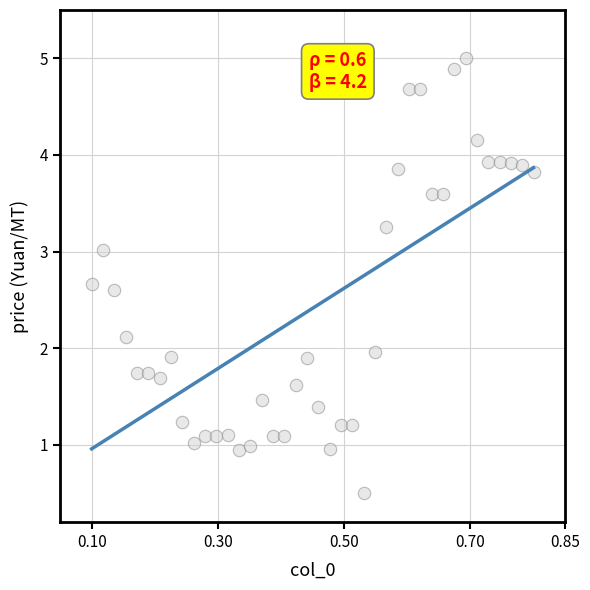

What is the range of X values (max minus min)?

0.7